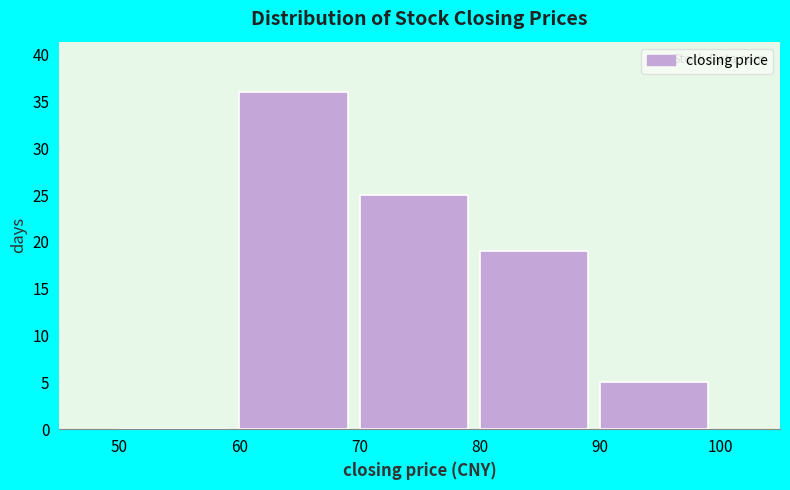

How tall is the bar that spans 70 to 80 on the x-axis? The values are not printed on the chart, so give them approximately, as read against the axis.

25